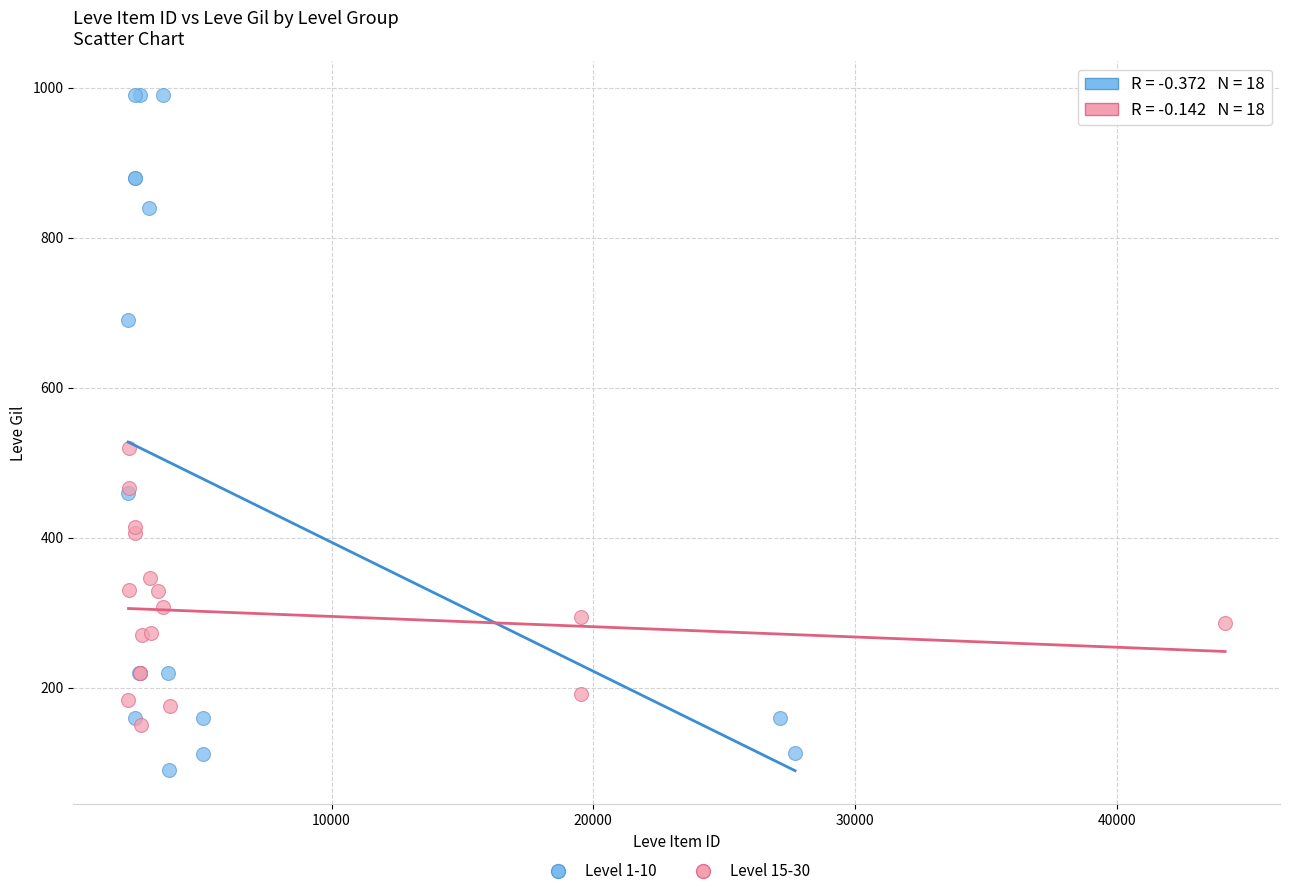

Which series contains the highest Y value?

Level 1-10